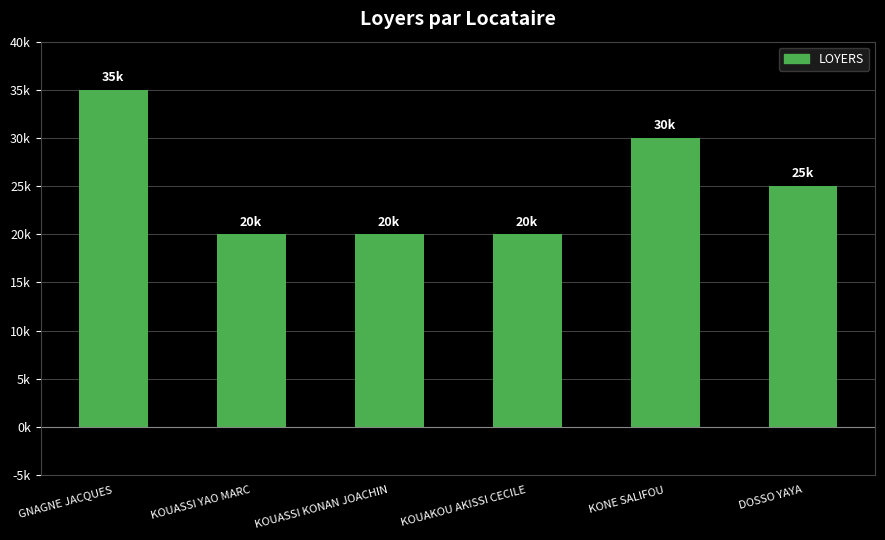

What is the greatest value displayed?

35000